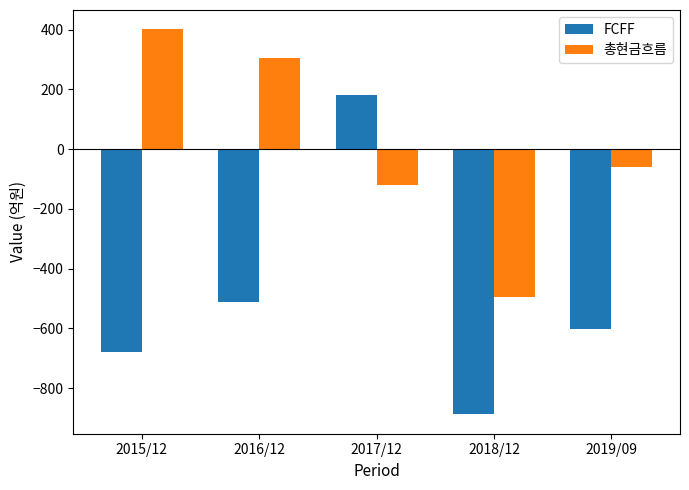

Where does the 총현금흐름 series first go above -59?

2015/12